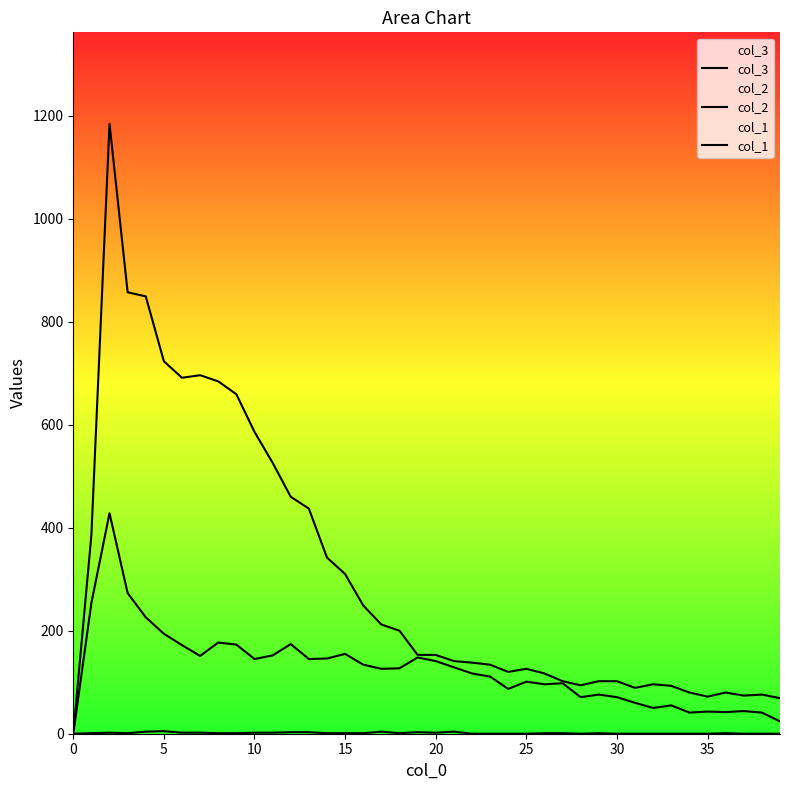

How many series are shown in this chart?

3